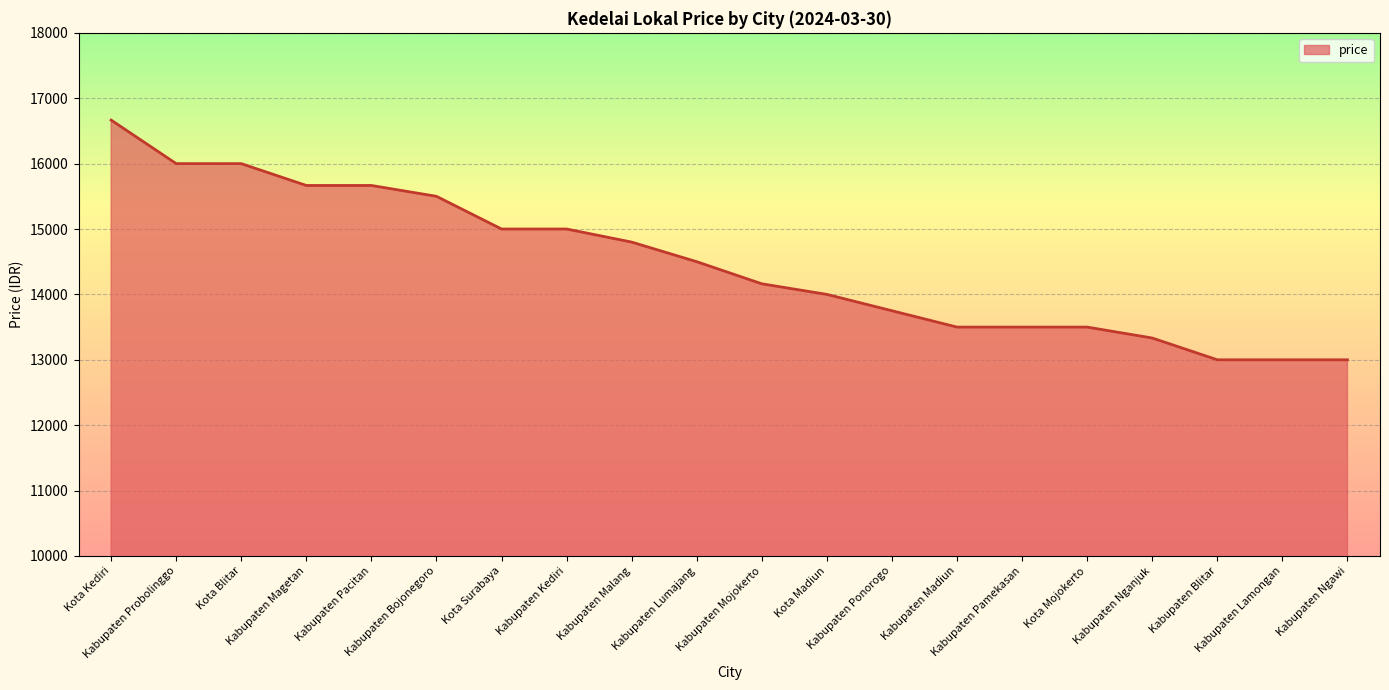

Where is the data nearest to the value 14833?

Kabupaten Malang